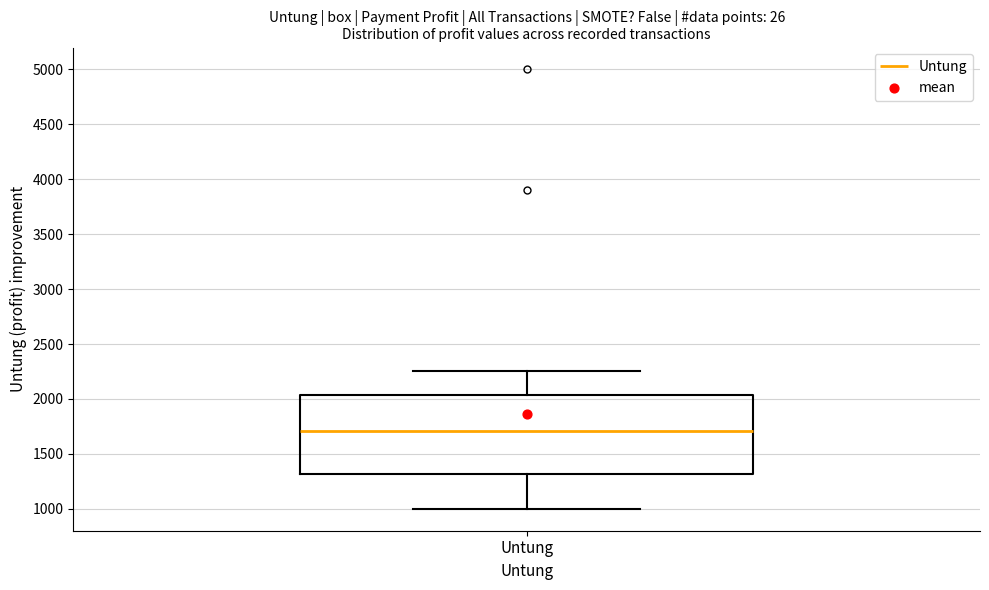

Where is the upper edge of the box for Untung on the y-axis? The values are not printed on the chart, so give them approximately, as read against the axis.

2050